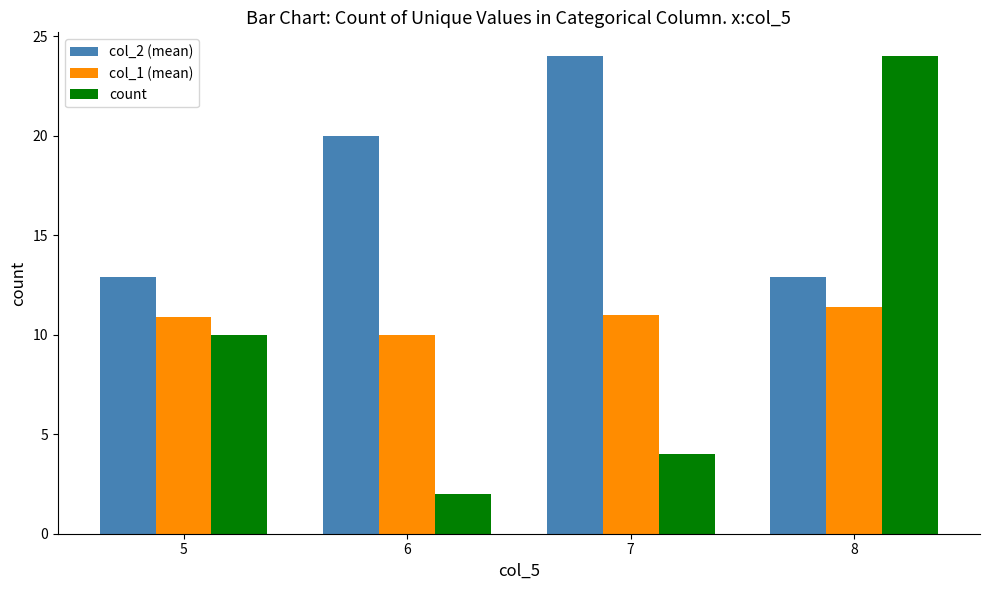

Rank the categories by count value from highest to lowest.

8, 5, 7, 6